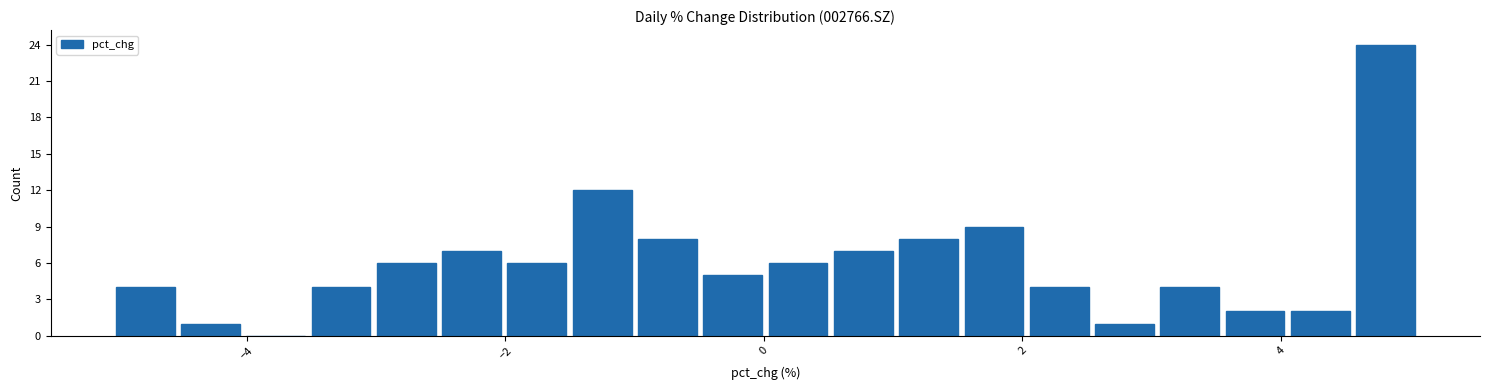

Read against the x-axis, roughly where is the centre of the tallest bar?

4.8